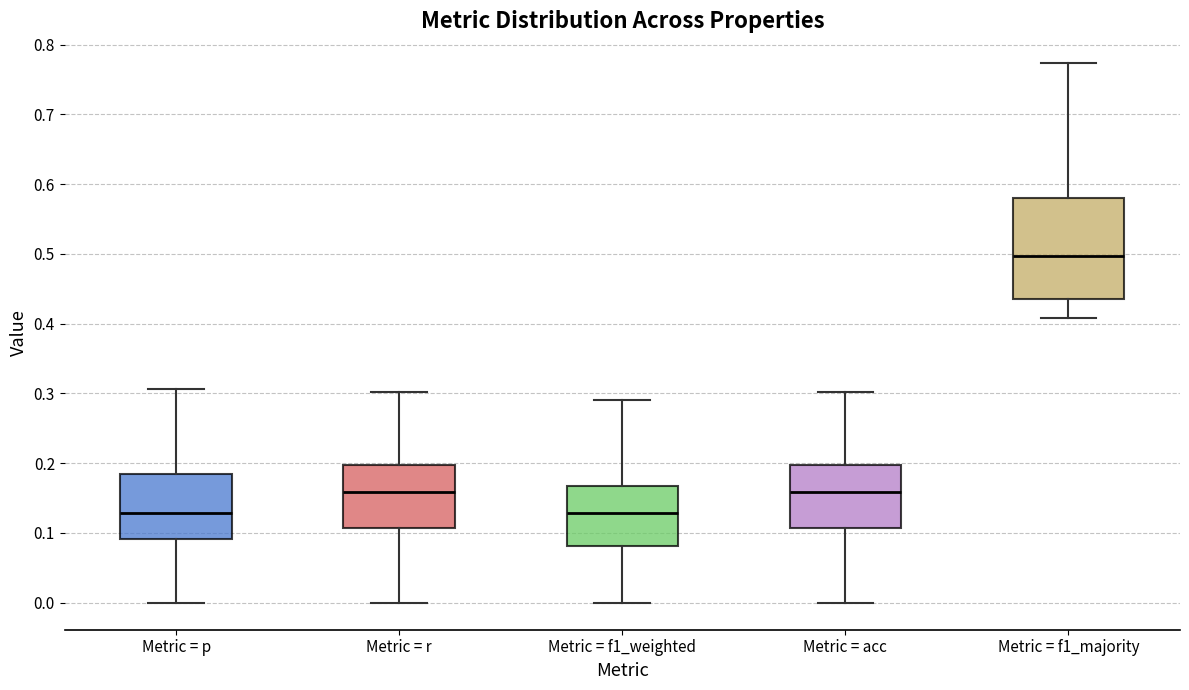

Where is the lower edge of the box for Metric = r on the y-axis? The values are not printed on the chart, so give them approximately, as read against the axis.

0.11